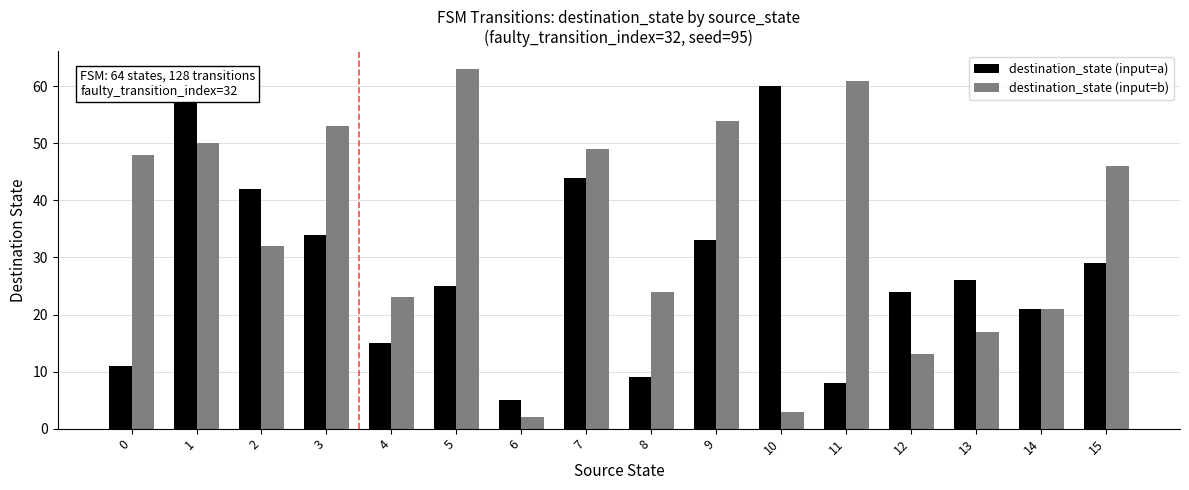

Between 3 and 14, which series saw the biggest shift?

destination_state (input=b)